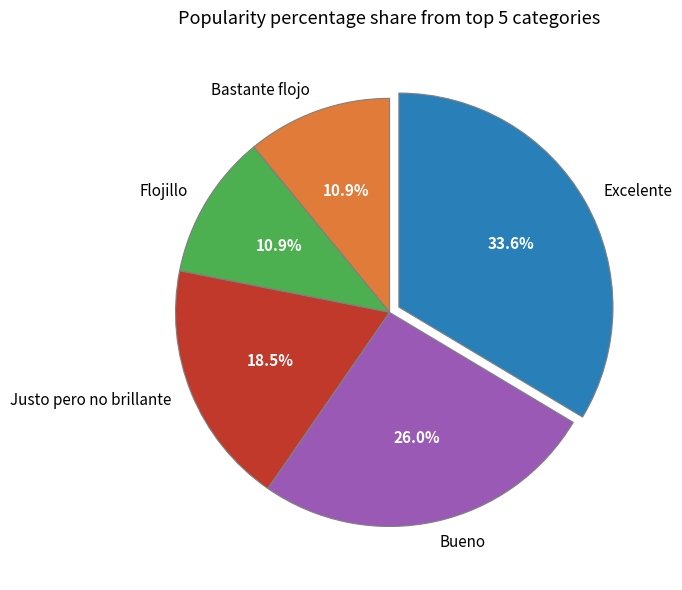

To the nearest percent, what percentage of the pie is Bastante flojo?

11%